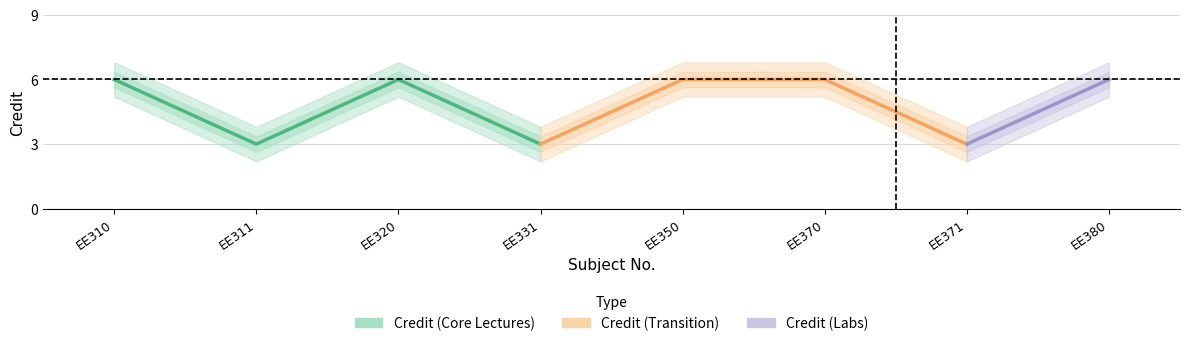

Approximately how many times larger is the value at EE370 compared to EE311?

2.0